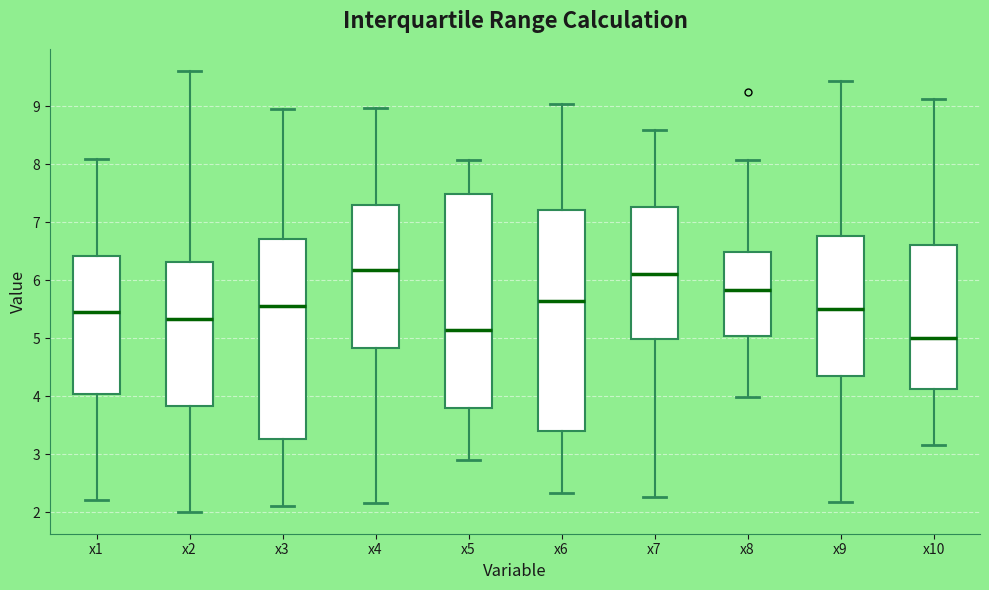

Where does the median line of the box for x5 sit on the y-axis? The values are not printed on the chart, so give them approximately, as read against the axis.

5.1